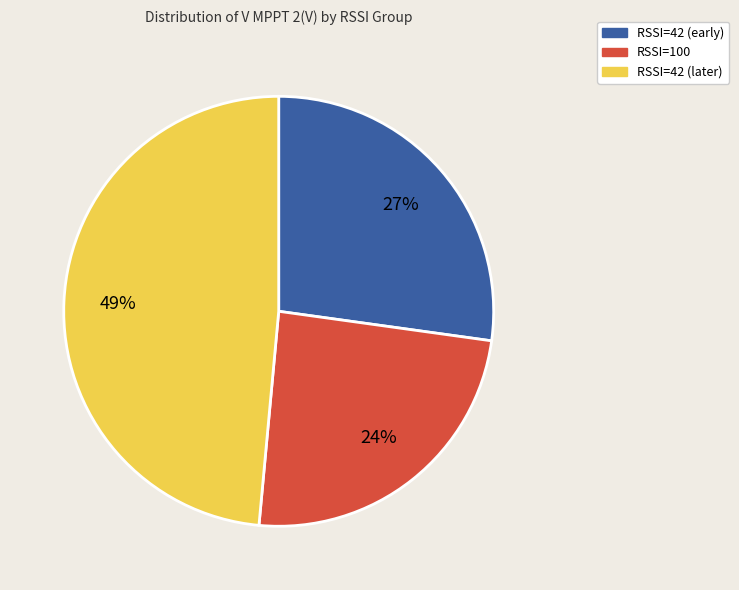

Rank the categories by value from highest to lowest.

RSSI=42 (later), RSSI=42 (early), RSSI=100